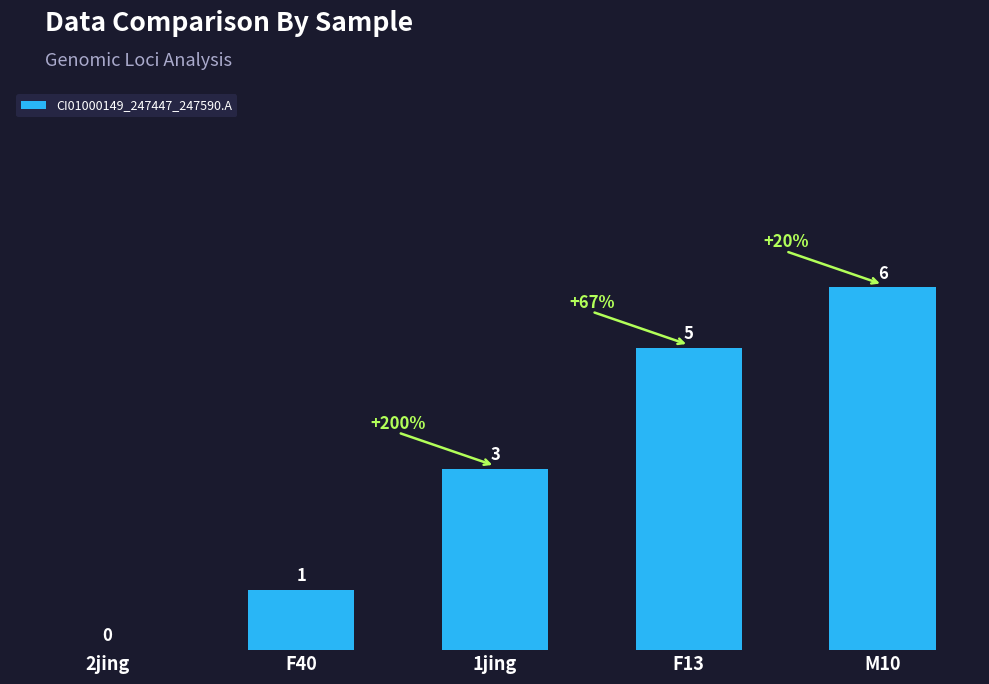

What is the change in value from 2jing to M10?

+6